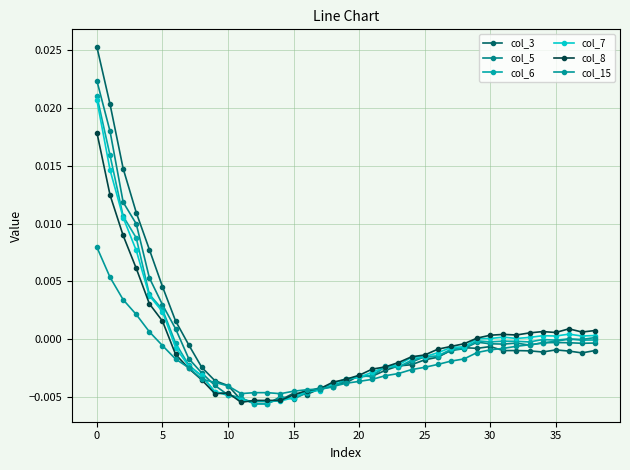

How many lines are shown in the chart?

6